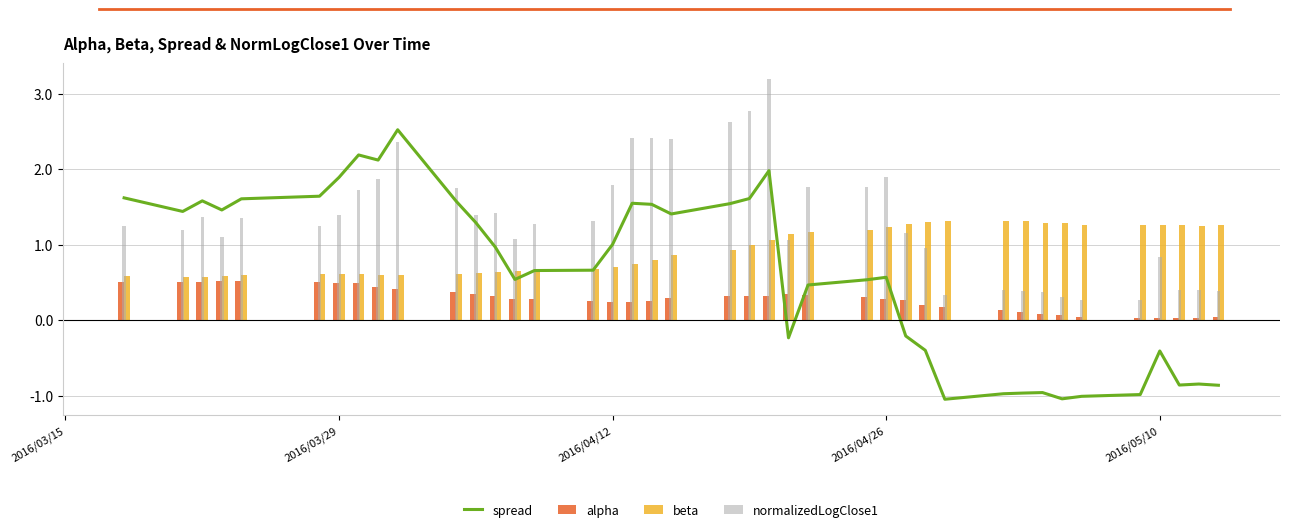

Is the value of alpha at 38 greater than the value of spread at 8?

No